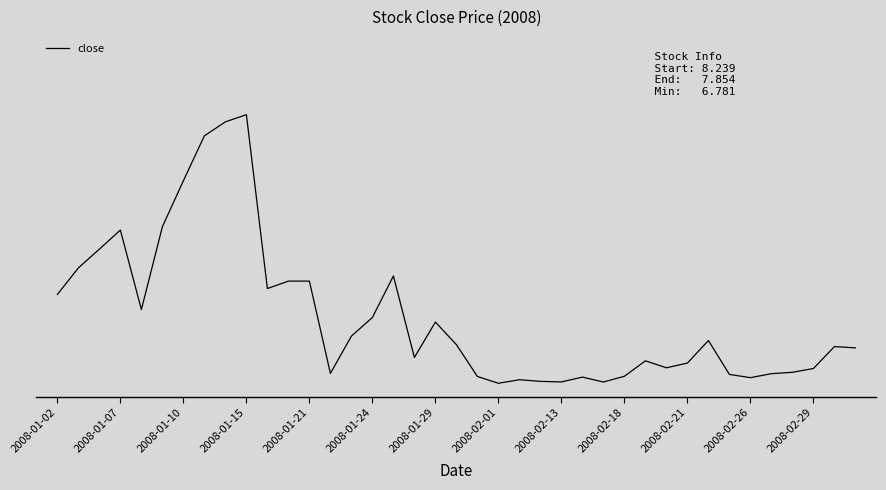

Is this an area chart (filled region under the line)?

No